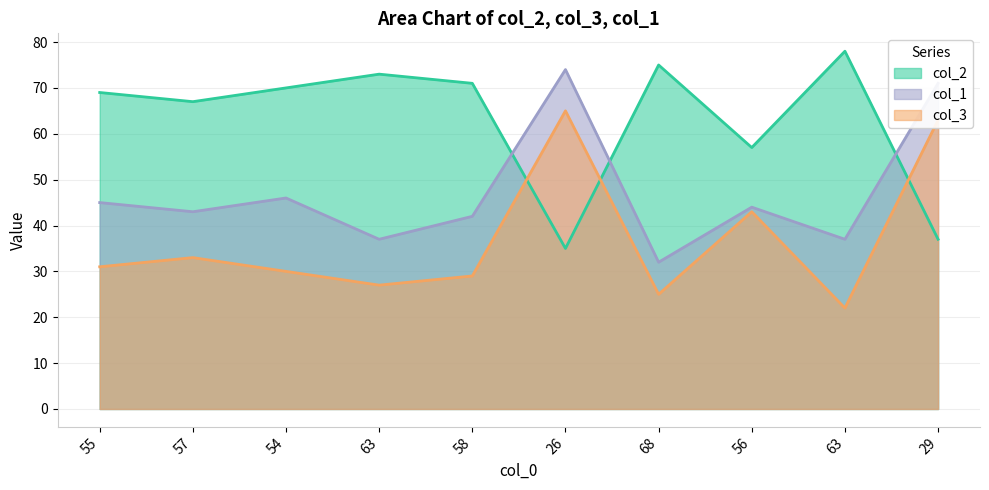

Which category has the lowest value in the col_1 series?

68